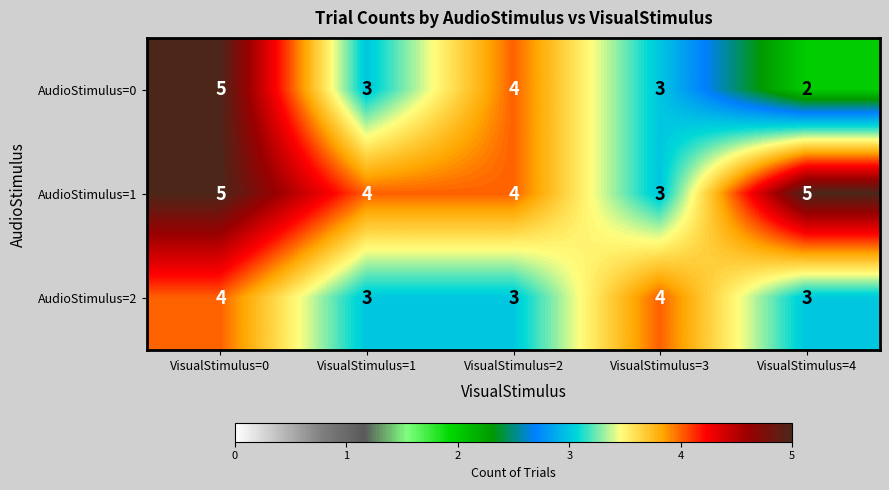

How many data points does each series have?

5